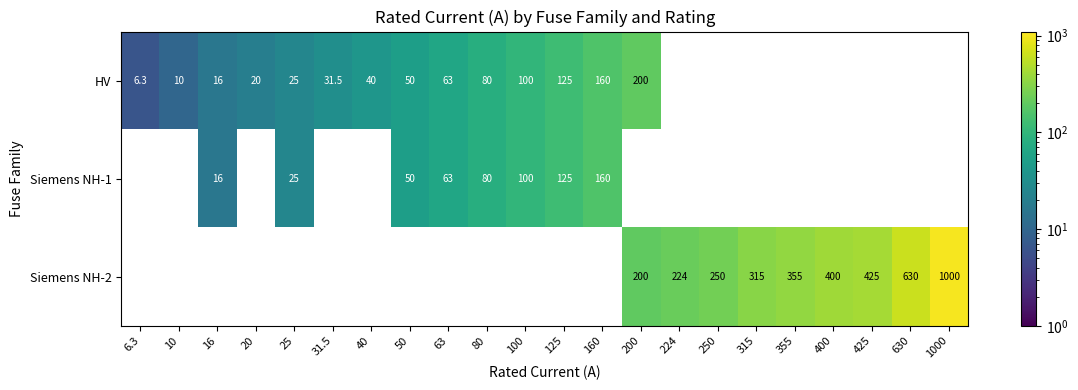

The HV series shows 91.7 at 160. True or false?

False